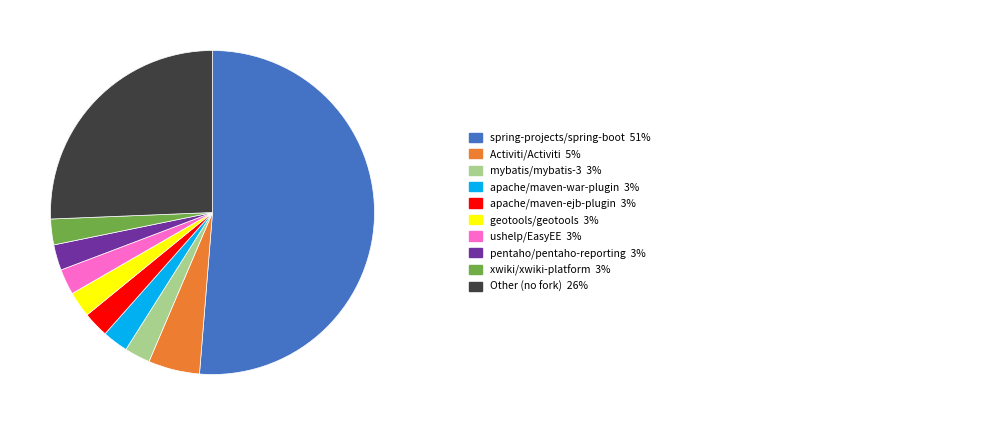

How many slices are in this pie chart?

10